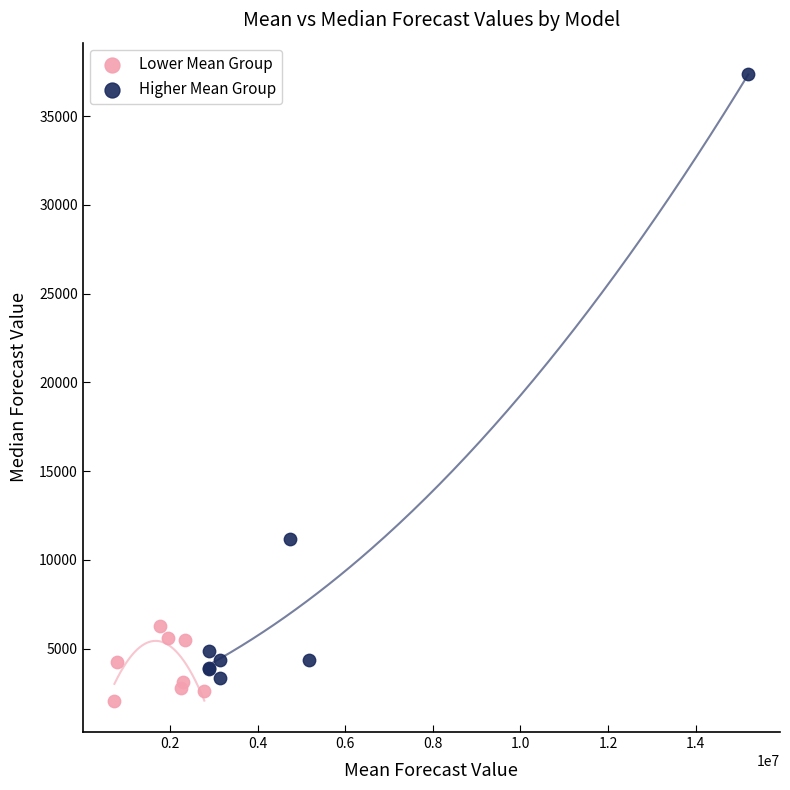

What are all the series names shown in the legend?

Lower Mean Group, Higher Mean Group